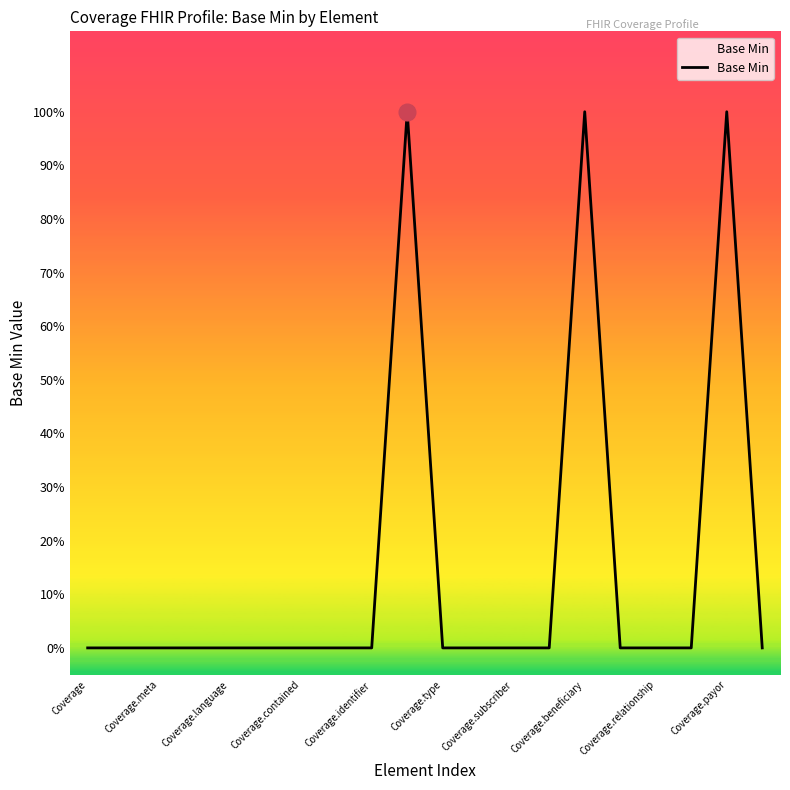

Does the chart display data point markers on the line(s)?

No